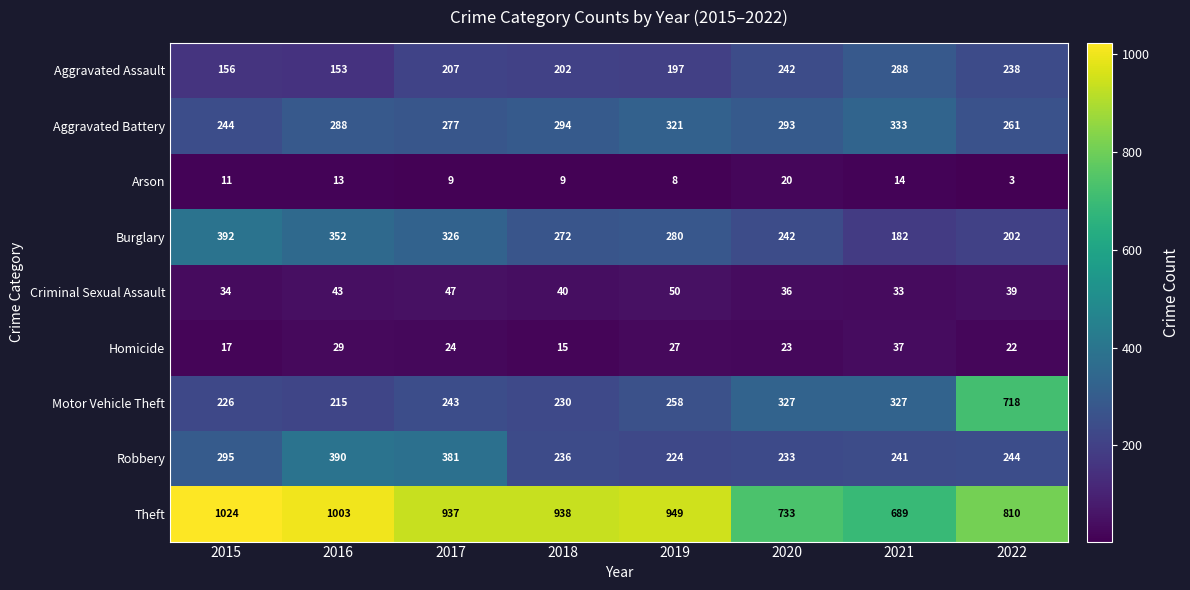

At which category is the sum across all series the highest?

2022